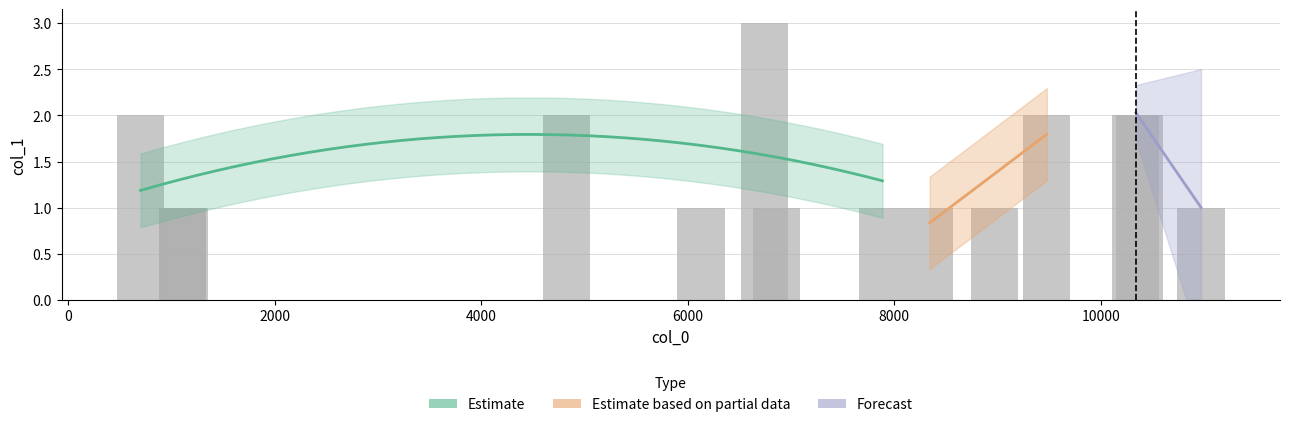

What is the maximum value shown in the chart?

3